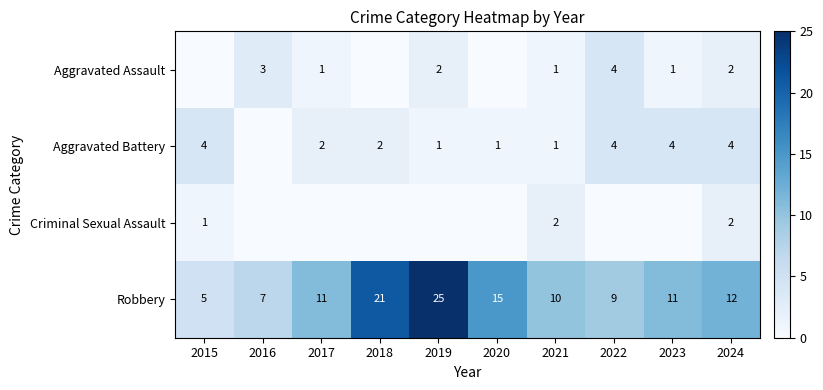

At how many categories does at least one series exceed 12?

3